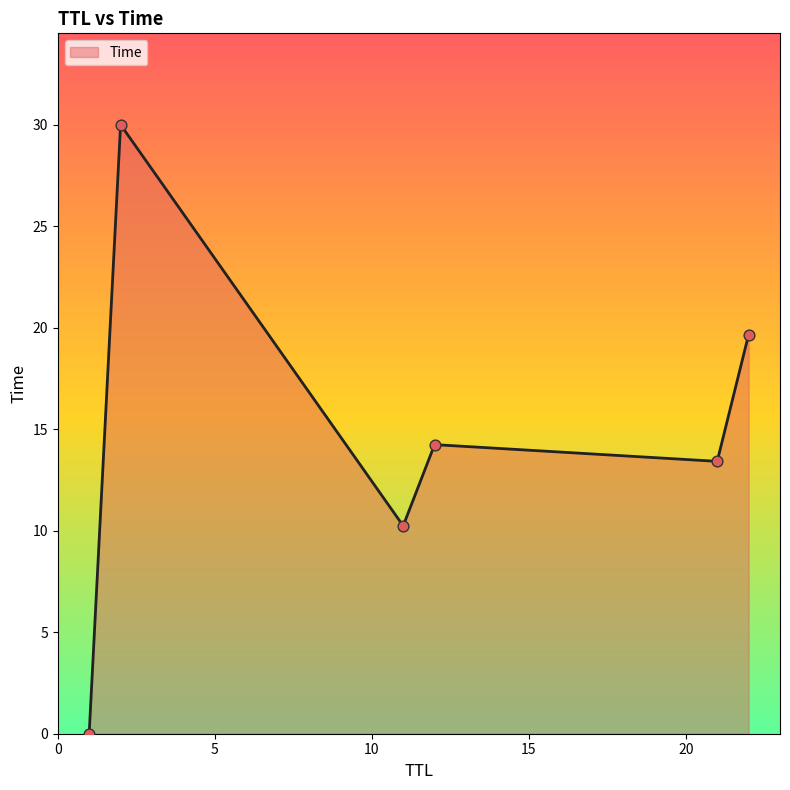

What is the average value?

14.6